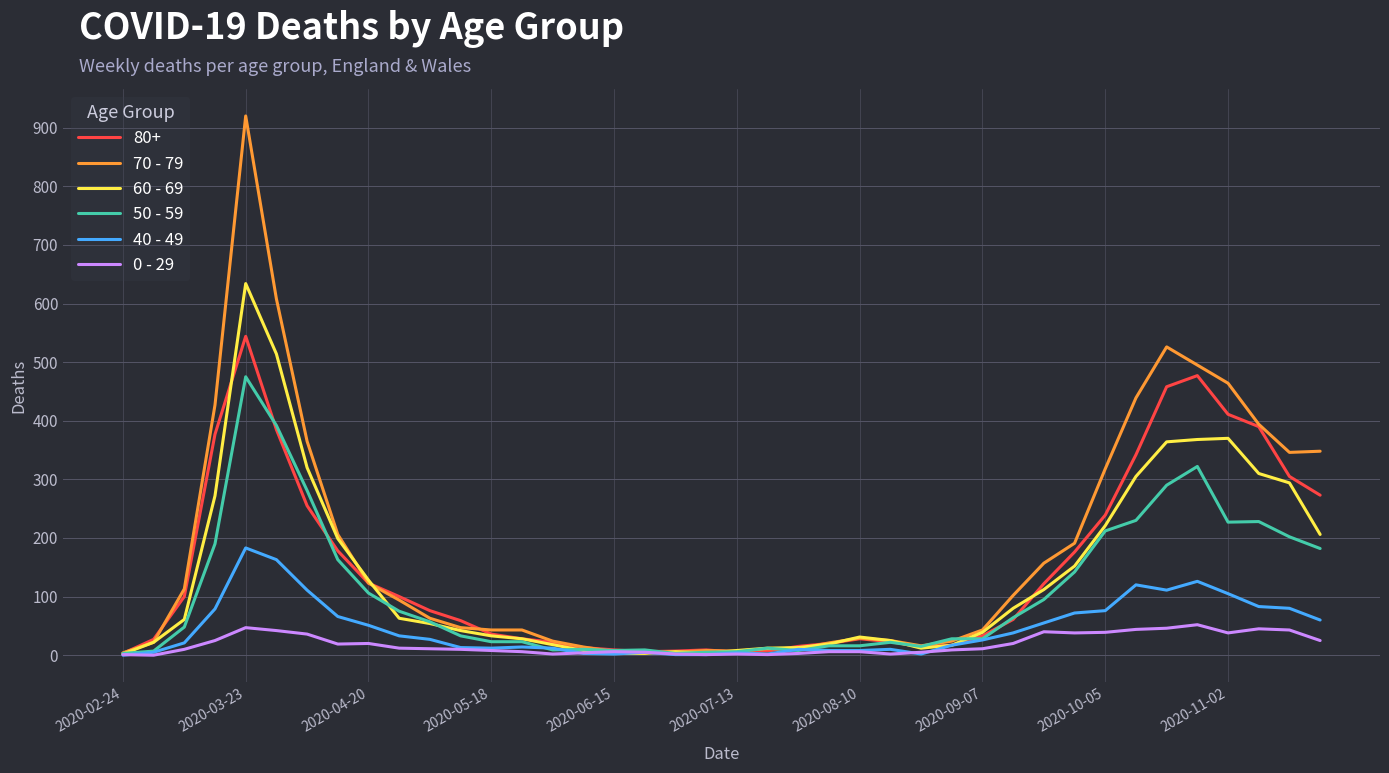

What is the difference between the maximum and minimum values in the 60 - 69 series?

632